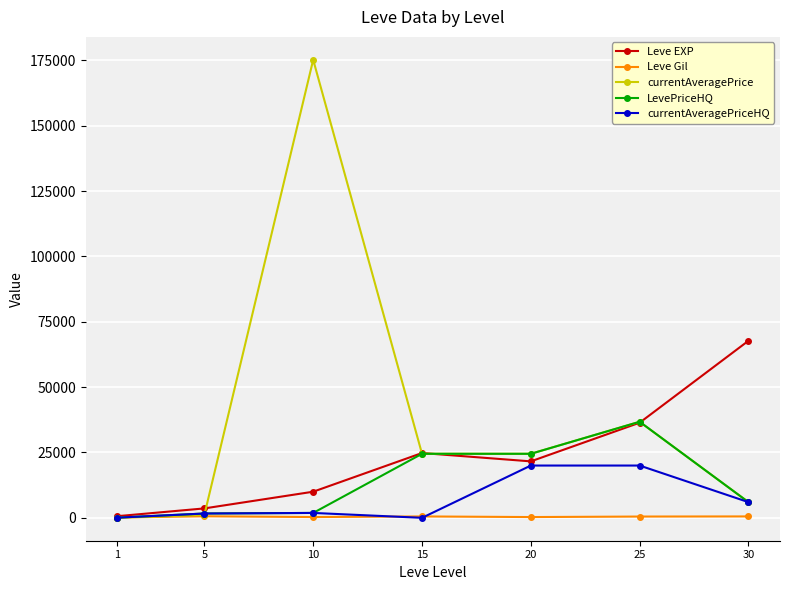

Rank the series by their maximum value, from lowest to highest.

Leve Gil, currentAveragePriceHQ, LevePriceHQ, Leve EXP, currentAveragePrice